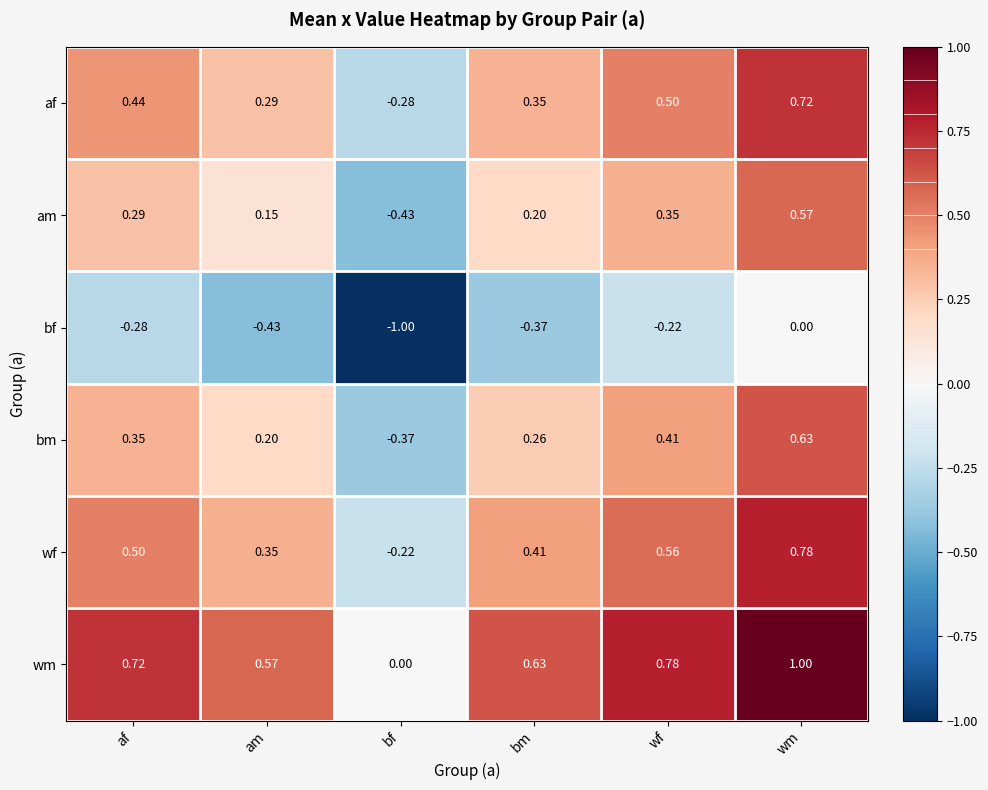

Rank the series at am from lowest to highest value.

bf, am, bm, af, wf, wm